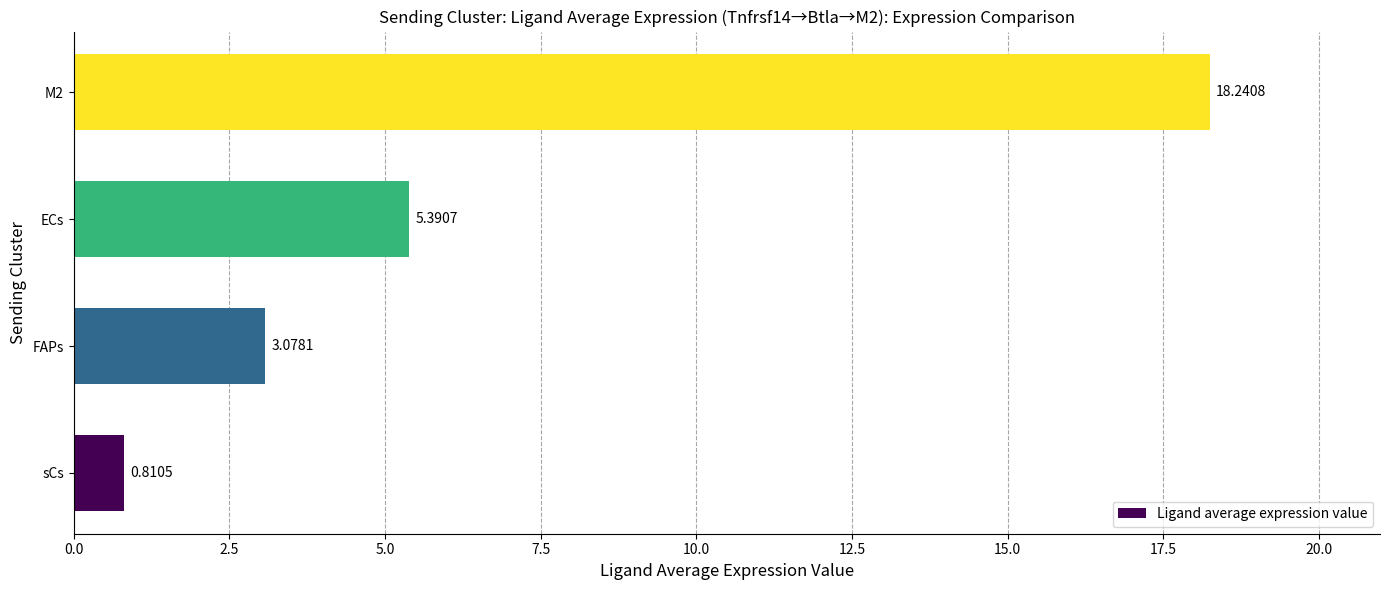

What is the change in value from sCs to ECs?

+4.6